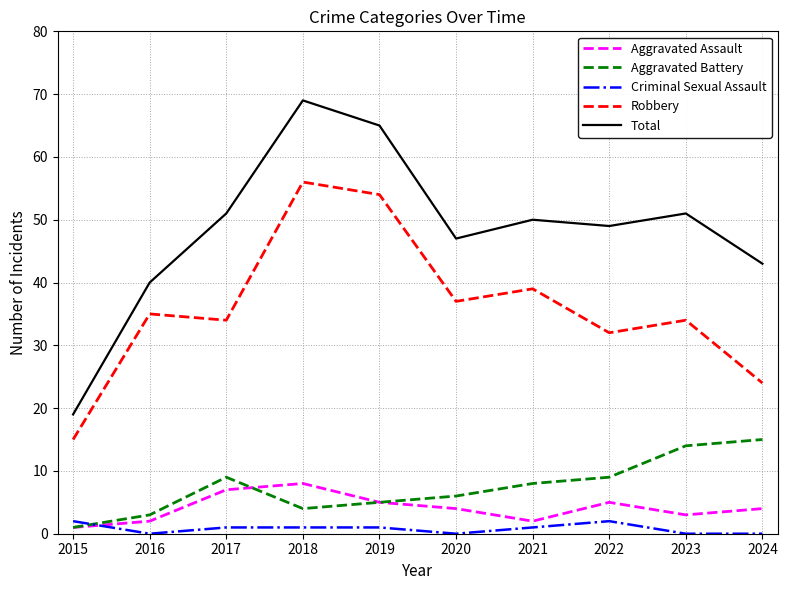

Which series changed the most between 2017 and 2019?

Robbery